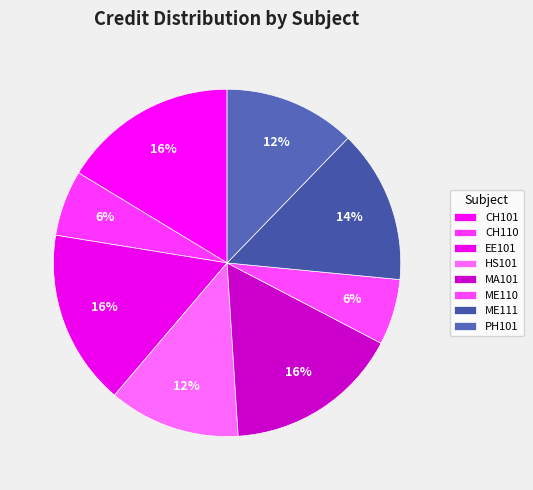

What is the total percentage of CH101 and MA101?

32.7%